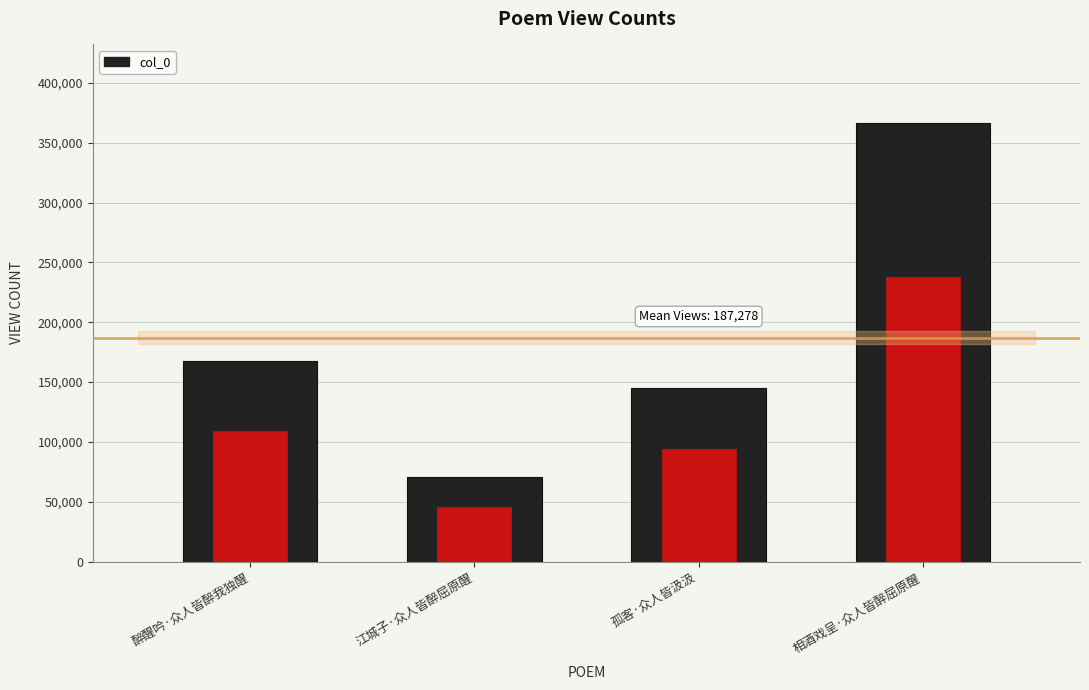

List the labels in order of value, largest first.

相酒戏呈·众人皆醉屈原醒, 醉醒吟·众人皆醉我独醒, 孤客·众人皆汲汲, 江城子·众人皆醉屈原醒